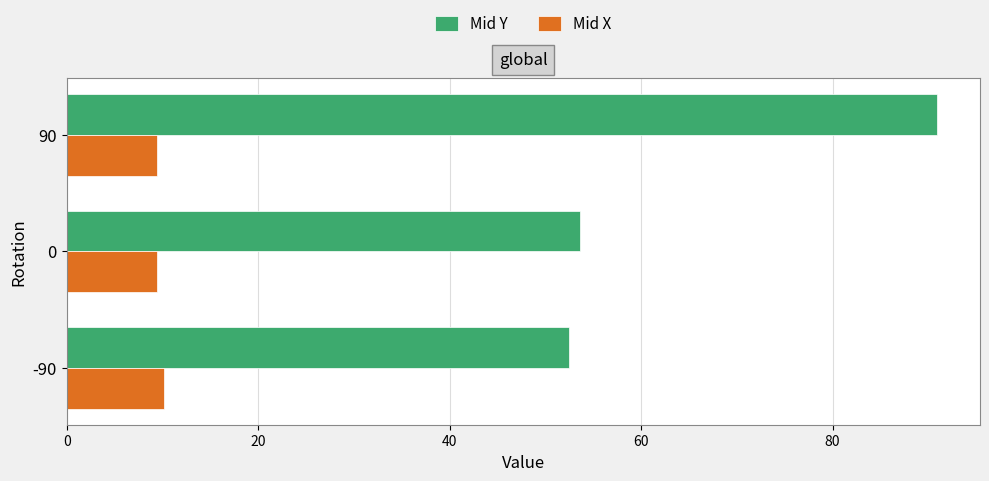

The Mid X series shows 4.9 at -90. True or false?

False